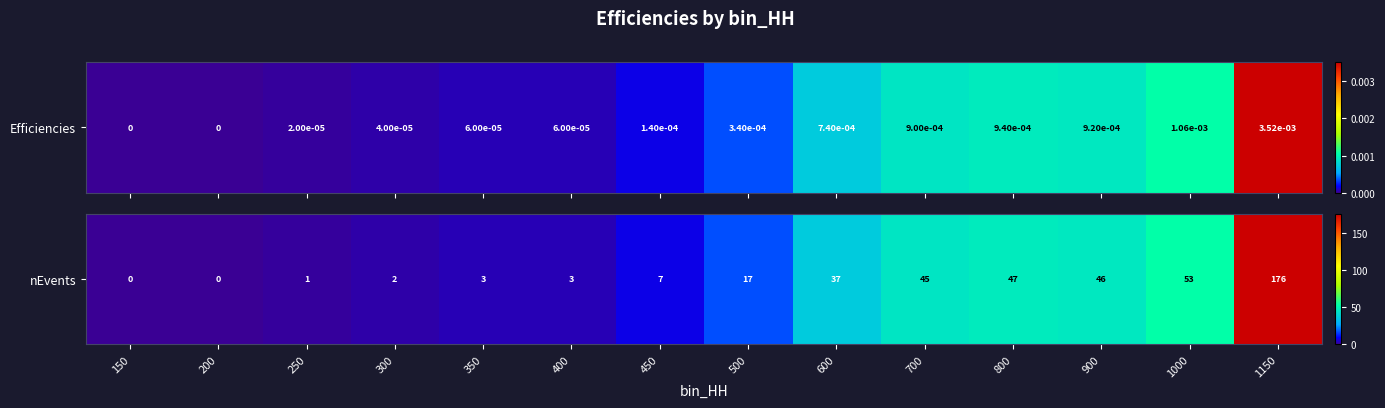

Reading right to left, extract all data points from this chart.

176	53	46	47	45	37	17	7	3	3	2	1	0	0